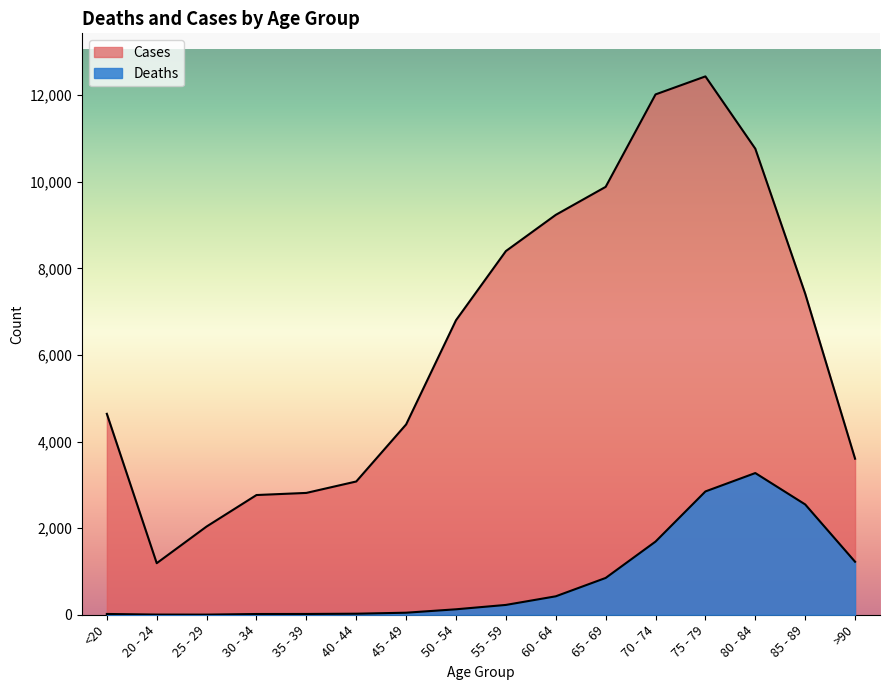

What are all the series names shown in the legend?

Deaths, Cases